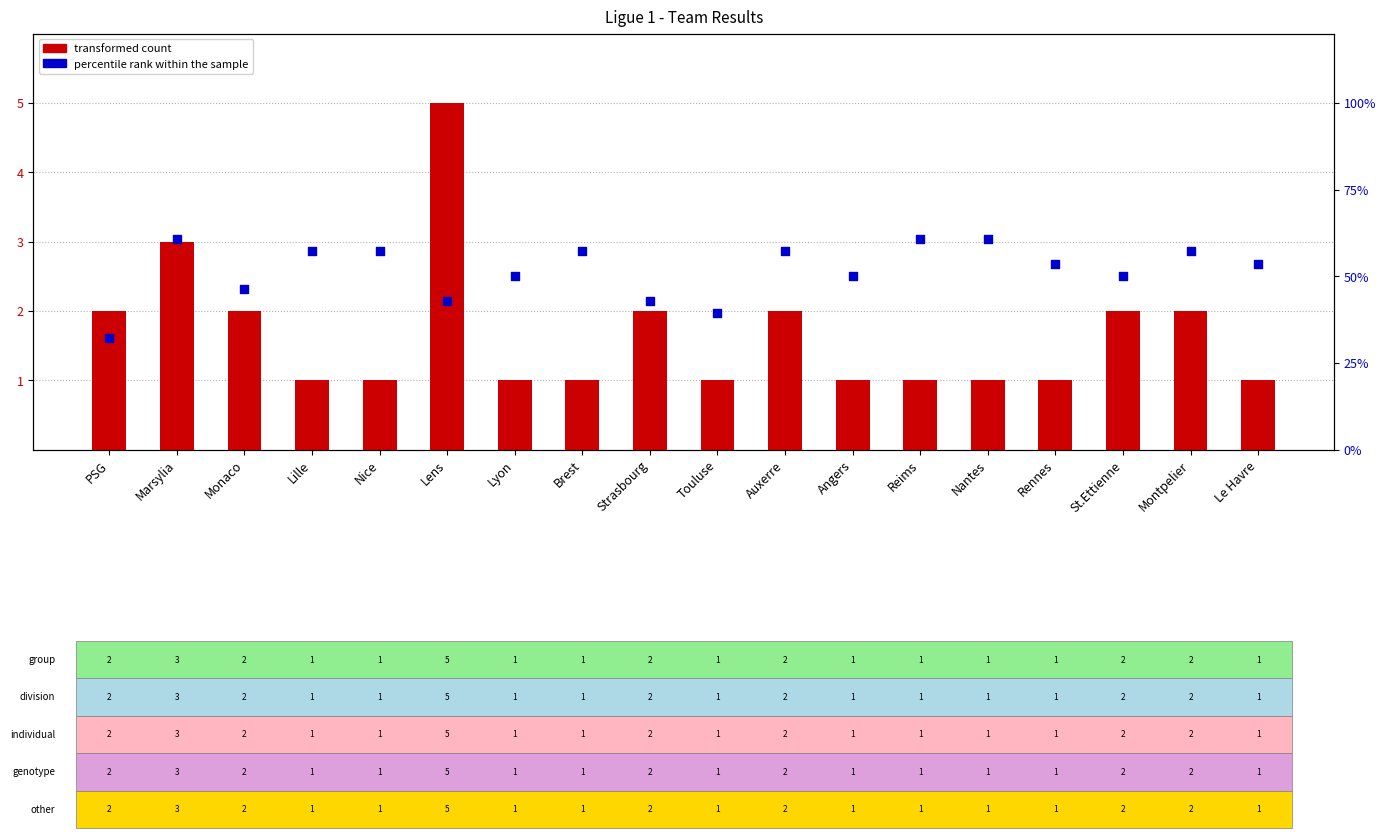

Which series reaches the minimum Y coordinate?

transformed count